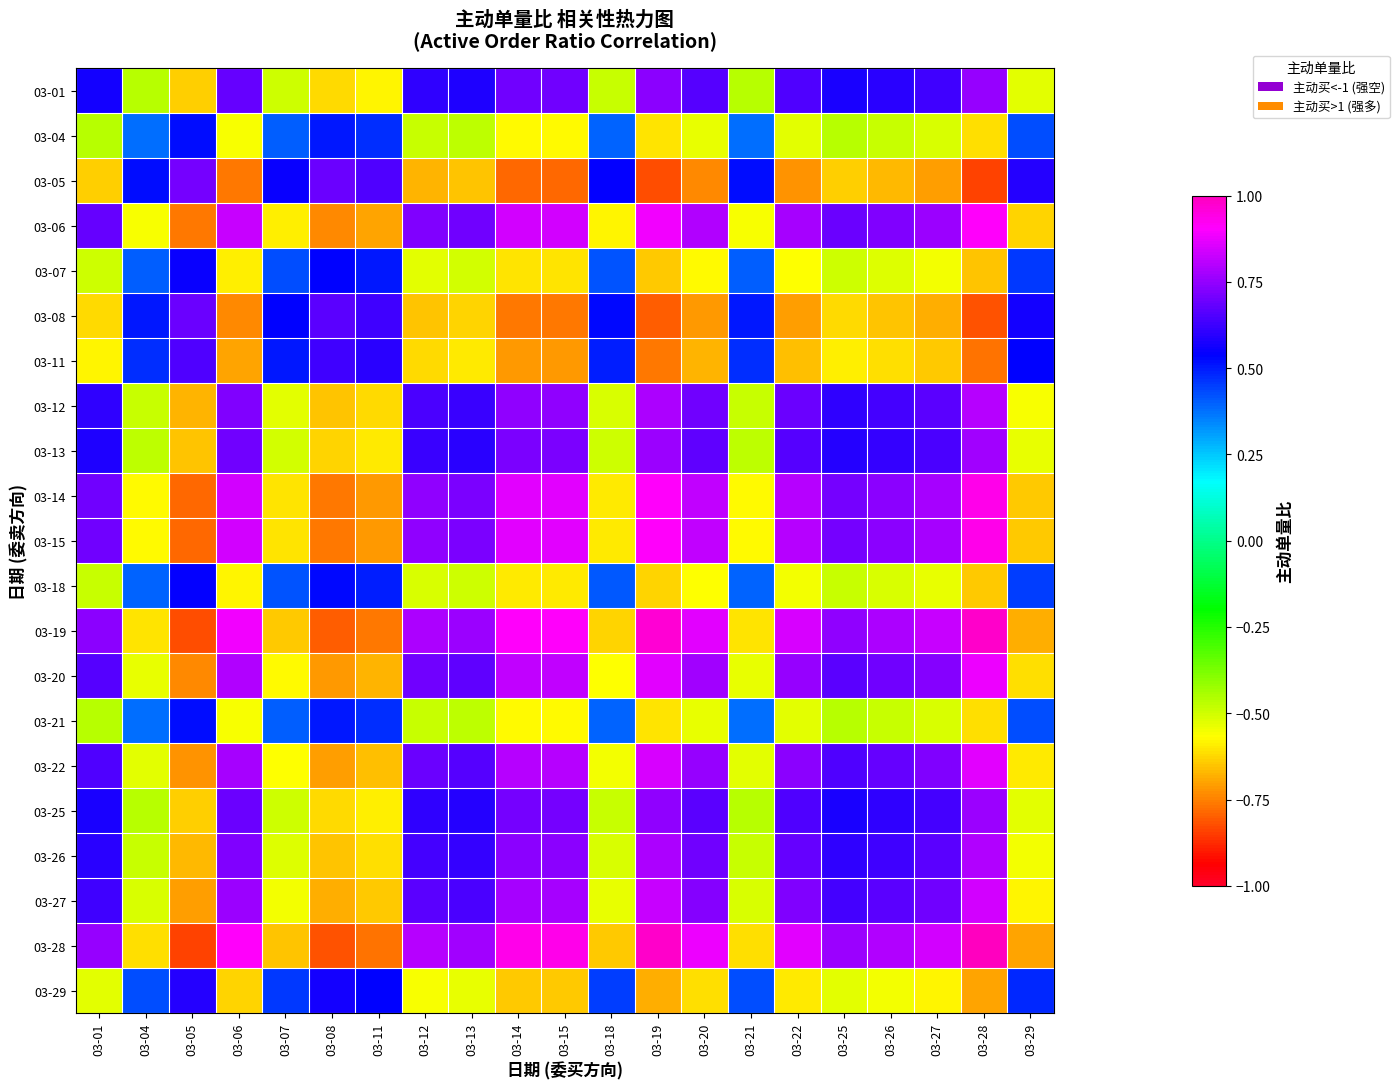

Reading left to right, transcribe all the data shown in this chart.

03-01: 03-01=0.6	03-04=-0.5	03-05=-0.6	03-06=0.7	03-07=-0.5	03-08=-0.6	03-11=-0.6	03-12=0.6	03-13=0.6	03-14=0.7	03-15=0.7	03-18=-0.5	03-19=0.7	03-20=0.7	03-21=-0.5	03-22=0.6	03-25=0.6	03-26=0.6	03-27=0.6	03-28=0.8	03-29=-0.5
03-04: 03-01=-0.5	03-04=0.4	03-05=0.5	03-06=-0.6	03-07=0.4	03-08=0.5	03-11=0.5	03-12=-0.5	03-13=-0.5	03-14=-0.6	03-15=-0.6	03-18=0.4	03-19=-0.6	03-20=-0.5	03-21=0.4	03-22=-0.5	03-25=-0.5	03-26=-0.5	03-27=-0.5	03-28=-0.6	03-29=0.4
03-05: 03-01=-0.6	03-04=0.5	03-05=0.7	03-06=-0.8	03-07=0.6	03-08=0.7	03-11=0.7	03-12=-0.7	03-13=-0.7	03-14=-0.8	03-15=-0.8	03-18=0.5	03-19=-0.8	03-20=-0.7	03-21=0.5	03-22=-0.7	03-25=-0.6	03-26=-0.7	03-27=-0.7	03-28=-0.8	03-29=0.6
03-06: 03-01=0.7	03-04=-0.6	03-05=-0.8	03-06=0.8	03-07=-0.6	03-08=-0.7	03-11=-0.7	03-12=0.7	03-13=0.7	03-14=0.8	03-15=0.8	03-18=-0.6	03-19=0.9	03-20=0.8	03-21=-0.6	03-22=0.8	03-25=0.7	03-26=0.7	03-27=0.8	03-28=0.9	03-29=-0.6
03-07: 03-01=-0.5	03-04=0.4	03-05=0.6	03-06=-0.6	03-07=0.4	03-08=0.5	03-11=0.5	03-12=-0.5	03-13=-0.5	03-14=-0.6	03-15=-0.6	03-18=0.4	03-19=-0.6	03-20=-0.6	03-21=0.4	03-22=-0.6	03-25=-0.5	03-26=-0.5	03-27=-0.5	03-28=-0.7	03-29=0.5
03-08: 03-01=-0.6	03-04=0.5	03-05=0.7	03-06=-0.7	03-07=0.5	03-08=0.7	03-11=0.6	03-12=-0.7	03-13=-0.6	03-14=-0.8	03-15=-0.8	03-18=0.5	03-19=-0.8	03-20=-0.7	03-21=0.5	03-22=-0.7	03-25=-0.6	03-26=-0.7	03-27=-0.7	03-28=-0.8	03-29=0.6
03-11: 03-01=-0.6	03-04=0.5	03-05=0.7	03-06=-0.7	03-07=0.5	03-08=0.6	03-11=0.6	03-12=-0.6	03-13=-0.6	03-14=-0.7	03-15=-0.7	03-18=0.5	03-19=-0.8	03-20=-0.7	03-21=0.5	03-22=-0.7	03-25=-0.6	03-26=-0.6	03-27=-0.6	03-28=-0.8	03-29=0.5
03-12: 03-01=0.6	03-04=-0.5	03-05=-0.7	03-06=0.7	03-07=-0.5	03-08=-0.7	03-11=-0.6	03-12=0.6	03-13=0.6	03-14=0.7	03-15=0.7	03-18=-0.5	03-19=0.8	03-20=0.7	03-21=-0.5	03-22=0.7	03-25=0.6	03-26=0.6	03-27=0.7	03-28=0.8	03-29=-0.6
03-13: 03-01=0.6	03-04=-0.5	03-05=-0.7	03-06=0.7	03-07=-0.5	03-08=-0.6	03-11=-0.6	03-12=0.6	03-13=0.6	03-14=0.7	03-15=0.7	03-18=-0.5	03-19=0.8	03-20=0.7	03-21=-0.5	03-22=0.7	03-25=0.6	03-26=0.6	03-27=0.6	03-28=0.8	03-29=-0.5
03-14: 03-01=0.7	03-04=-0.6	03-05=-0.8	03-06=0.8	03-07=-0.6	03-08=-0.8	03-11=-0.7	03-12=0.7	03-13=0.7	03-14=0.9	03-15=0.9	03-18=-0.6	03-19=0.9	03-20=0.8	03-21=-0.6	03-22=0.8	03-25=0.7	03-26=0.7	03-27=0.8	03-28=0.9	03-29=-0.6
03-15: 03-01=0.7	03-04=-0.6	03-05=-0.8	03-06=0.8	03-07=-0.6	03-08=-0.8	03-11=-0.7	03-12=0.7	03-13=0.7	03-14=0.9	03-15=0.9	03-18=-0.6	03-19=0.9	03-20=0.8	03-21=-0.6	03-22=0.8	03-25=0.7	03-26=0.7	03-27=0.8	03-28=0.9	03-29=-0.6
03-18: 03-01=-0.5	03-04=0.4	03-05=0.5	03-06=-0.6	03-07=0.4	03-08=0.5	03-11=0.5	03-12=-0.5	03-13=-0.5	03-14=-0.6	03-15=-0.6	03-18=0.4	03-19=-0.6	03-20=-0.6	03-21=0.4	03-22=-0.6	03-25=-0.5	03-26=-0.5	03-27=-0.5	03-28=-0.6	03-29=0.4
03-19: 03-01=0.7	03-04=-0.6	03-05=-0.8	03-06=0.9	03-07=-0.6	03-08=-0.8	03-11=-0.8	03-12=0.8	03-13=0.8	03-14=0.9	03-15=0.9	03-18=-0.6	03-19=1.0	03-20=0.9	03-21=-0.6	03-22=0.8	03-25=0.7	03-26=0.8	03-27=0.8	03-28=1.0	03-29=-0.7
03-20: 03-01=0.7	03-04=-0.5	03-05=-0.7	03-06=0.8	03-07=-0.6	03-08=-0.7	03-11=-0.7	03-12=0.7	03-13=0.7	03-14=0.8	03-15=0.8	03-18=-0.6	03-19=0.9	03-20=0.8	03-21=-0.5	03-22=0.8	03-25=0.7	03-26=0.7	03-27=0.7	03-28=0.9	03-29=-0.6
03-21: 03-01=-0.5	03-04=0.4	03-05=0.5	03-06=-0.6	03-07=0.4	03-08=0.5	03-11=0.5	03-12=-0.5	03-13=-0.5	03-14=-0.6	03-15=-0.6	03-18=0.4	03-19=-0.6	03-20=-0.5	03-21=0.4	03-22=-0.5	03-25=-0.5	03-26=-0.5	03-27=-0.5	03-28=-0.6	03-29=0.4
03-22: 03-01=0.6	03-04=-0.5	03-05=-0.7	03-06=0.8	03-07=-0.6	03-08=-0.7	03-11=-0.7	03-12=0.7	03-13=0.7	03-14=0.8	03-15=0.8	03-18=-0.6	03-19=0.8	03-20=0.8	03-21=-0.5	03-22=0.7	03-25=0.7	03-26=0.7	03-27=0.7	03-28=0.9	03-29=-0.6
03-25: 03-01=0.6	03-04=-0.5	03-05=-0.6	03-06=0.7	03-07=-0.5	03-08=-0.6	03-11=-0.6	03-12=0.6	03-13=0.6	03-14=0.7	03-15=0.7	03-18=-0.5	03-19=0.7	03-20=0.7	03-21=-0.5	03-22=0.7	03-25=0.6	03-26=0.6	03-27=0.6	03-28=0.8	03-29=-0.5
03-26: 03-01=0.6	03-04=-0.5	03-05=-0.7	03-06=0.7	03-07=-0.5	03-08=-0.7	03-11=-0.6	03-12=0.6	03-13=0.6	03-14=0.7	03-15=0.7	03-18=-0.5	03-19=0.8	03-20=0.7	03-21=-0.5	03-22=0.7	03-25=0.6	03-26=0.6	03-27=0.7	03-28=0.8	03-29=-0.6
03-27: 03-01=0.6	03-04=-0.5	03-05=-0.7	03-06=0.8	03-07=-0.5	03-08=-0.7	03-11=-0.6	03-12=0.7	03-13=0.6	03-14=0.8	03-15=0.8	03-18=-0.5	03-19=0.8	03-20=0.7	03-21=-0.5	03-22=0.7	03-25=0.6	03-26=0.7	03-27=0.7	03-28=0.8	03-29=-0.6
03-28: 03-01=0.8	03-04=-0.6	03-05=-0.8	03-06=0.9	03-07=-0.7	03-08=-0.8	03-11=-0.8	03-12=0.8	03-13=0.8	03-14=0.9	03-15=0.9	03-18=-0.6	03-19=1.0	03-20=0.9	03-21=-0.6	03-22=0.9	03-25=0.8	03-26=0.8	03-27=0.8	03-28=1.0	03-29=-0.7
03-29: 03-01=-0.5	03-04=0.4	03-05=0.6	03-06=-0.6	03-07=0.5	03-08=0.6	03-11=0.5	03-12=-0.6	03-13=-0.5	03-14=-0.6	03-15=-0.6	03-18=0.4	03-19=-0.7	03-20=-0.6	03-21=0.4	03-22=-0.6	03-25=-0.5	03-26=-0.6	03-27=-0.6	03-28=-0.7	03-29=0.5